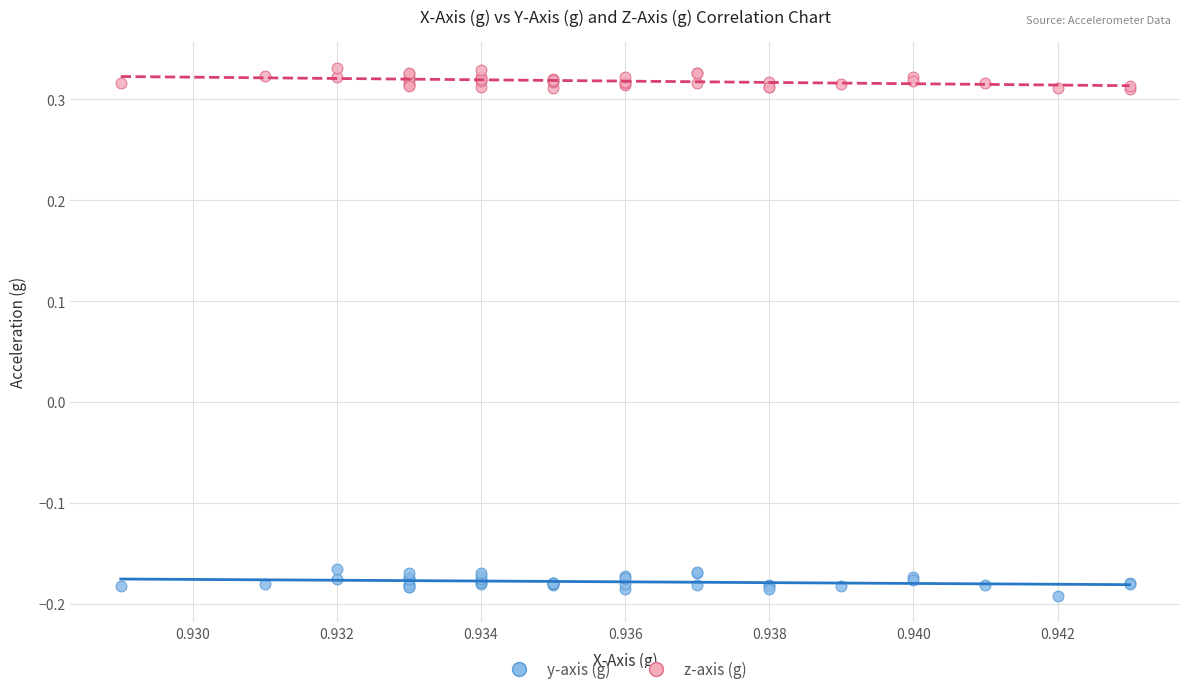

Which series reaches the minimum Y coordinate?

y-axis (g)